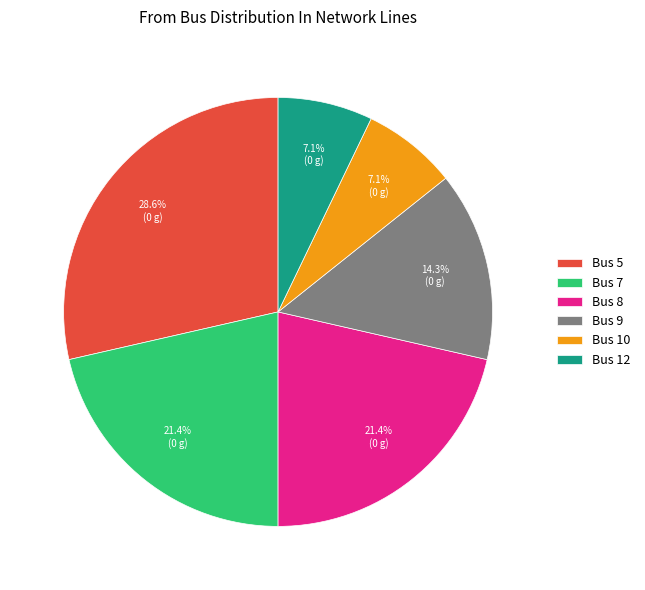

Is there any slice that represents more than half of the pie?

No